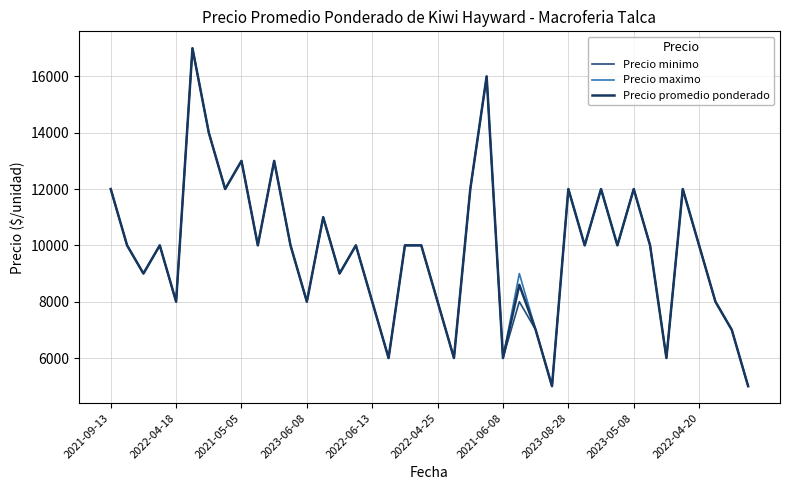

Reading left to right, transcribe all the data shown in this chart.

Precio minimo: 12000	10000	9000	10000	8000	17000	14000	12000	13000	10000	13000	10000	8000	11000	9000	10000	8000	6000	10000	10000	8000	6000	12000	16000	6000	8000	7000	5000	12000	10000	12000	10000	12000	10000	6000	12000	10000	8000	7000	5000
Precio maximo: 12000	10000	9000	10000	8000	17000	14000	12000	13000	10000	13000	10000	8000	11000	9000	10000	8000	6000	10000	10000	8000	6000	12000	16000	6000	9000	7000	5000	12000	10000	12000	10000	12000	10000	6000	12000	10000	8000	7000	5000
Precio promedio ponderado: 12000	10000	9000	10000	8000	17000	14000	12000	13000	10000	13000	10000	8000	11000	9000	10000	8000	6000	10000	10000	8000	6000	12000	16000	6000	8600	7000	5000	12000	10000	12000	10000	12000	10000	6000	12000	10000	8000	7000	5000